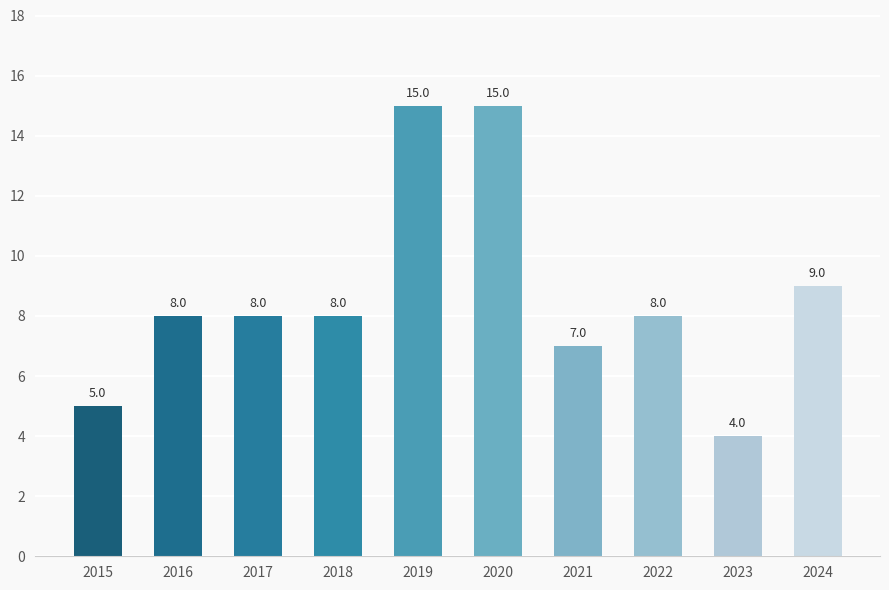

What is the difference between the second highest and second lowest values?

10